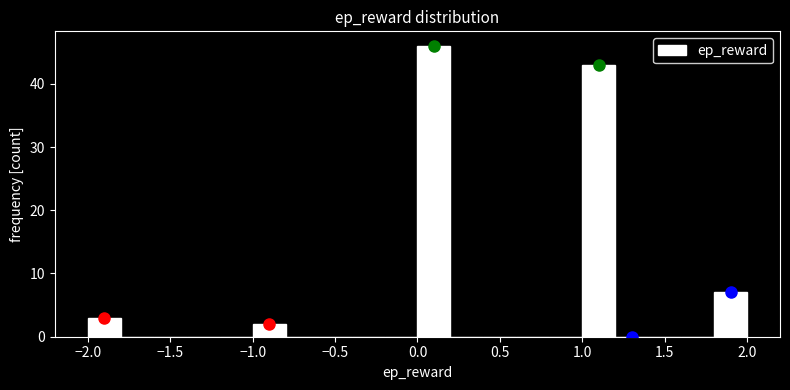

Reading left to right, list every bar in this chart as the range it spans on the x-axis followed by its height. The values are not printed on the chart, so give them approximately, as read against the axis.

-2.0 to -1.8: 3
-1.8 to -1.6: 0
-1.6 to -1.4: 0
-1.4 to -1.2: 0
-1.2 to -1.0: 0
-1.0 to -0.8: 2
-0.8 to -0.6: 0
-0.6 to -0.4: 0
-0.4 to -0.2: 0
-0.2 to 0.0: 0
0.0 to 0.2: 46
0.2 to 0.4: 0
0.4 to 0.6: 0
0.6 to 0.8: 0
0.8 to 1.0: 0
1.0 to 1.2: 43
1.2 to 1.4: 0
1.4 to 1.6: 0
1.6 to 1.8: 0
1.8 to 2.0: 7